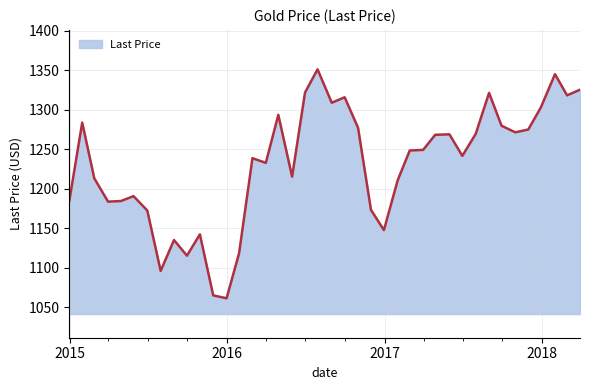

What is the smallest value displayed?

1061.1